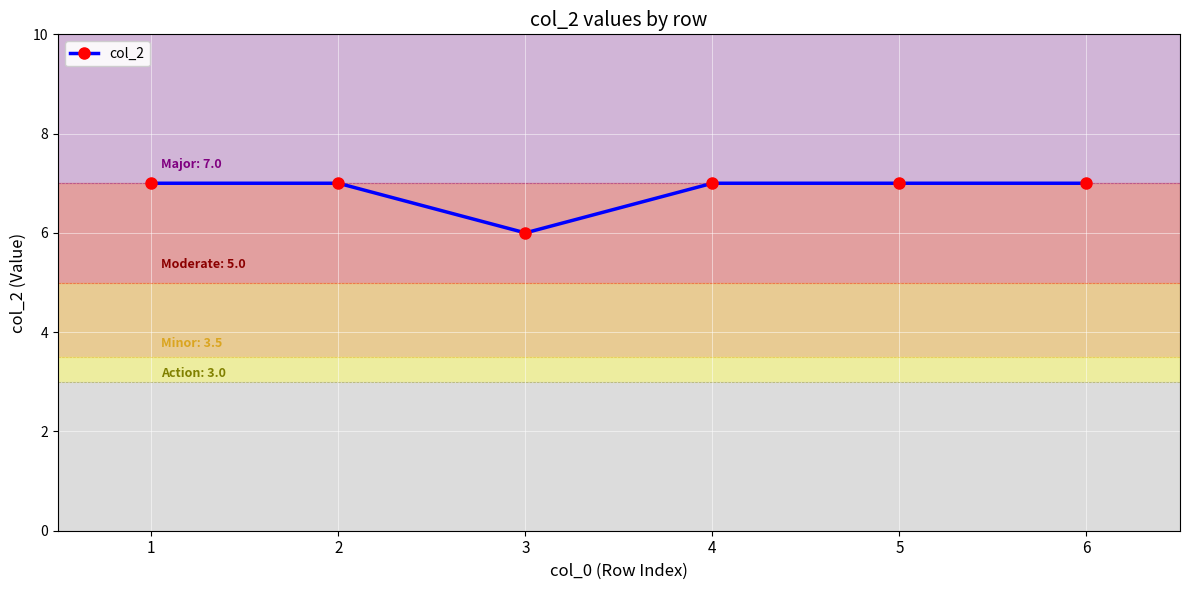

Where is the first local minimum?

3